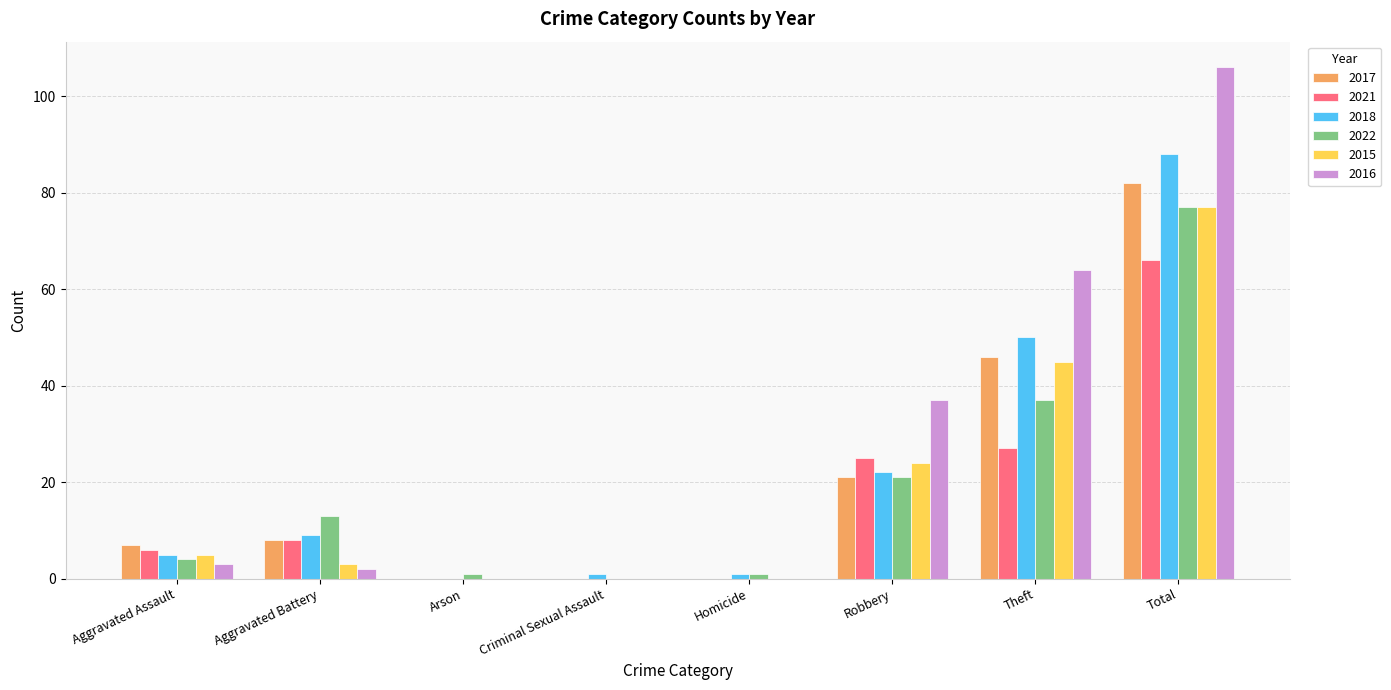

Reading right to left, transcribe all the data shown in this chart.

2017: Total=82	Theft=46	Robbery=21	Homicide=0	Criminal Sexual Assault=0	Arson=0	Aggravated Battery=8	Aggravated Assault=7
2021: Total=66	Theft=27	Robbery=25	Homicide=0	Criminal Sexual Assault=0	Arson=0	Aggravated Battery=8	Aggravated Assault=6
2018: Total=88	Theft=50	Robbery=22	Homicide=1	Criminal Sexual Assault=1	Arson=0	Aggravated Battery=9	Aggravated Assault=5
2022: Total=77	Theft=37	Robbery=21	Homicide=1	Criminal Sexual Assault=0	Arson=1	Aggravated Battery=13	Aggravated Assault=4
2015: Total=77	Theft=45	Robbery=24	Homicide=0	Criminal Sexual Assault=0	Arson=0	Aggravated Battery=3	Aggravated Assault=5
2016: Total=106	Theft=64	Robbery=37	Homicide=0	Criminal Sexual Assault=0	Arson=0	Aggravated Battery=2	Aggravated Assault=3